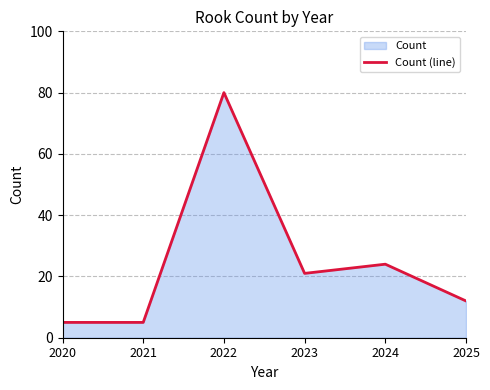

What is the difference between the maximum and minimum values?

75